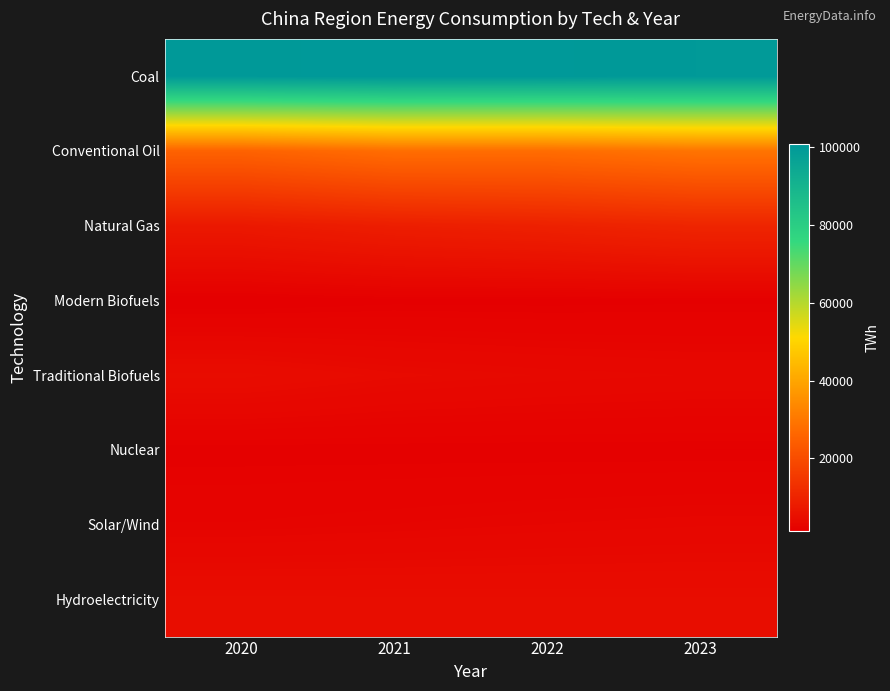

What is the spread (max minus min) of values at 2021?

99197.9